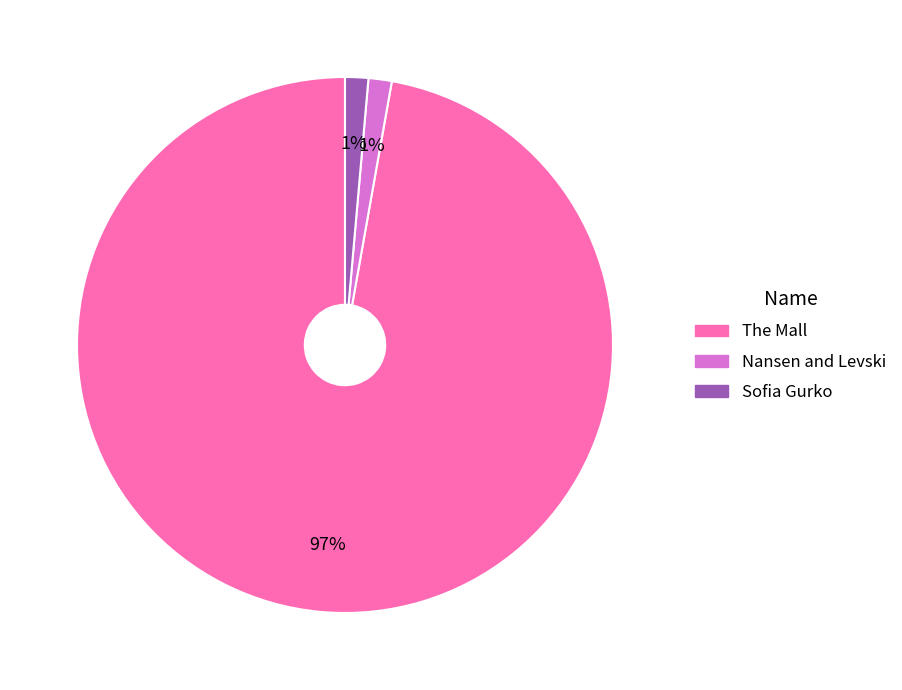

Is the sum of Nansen and Levski and Sofia Gurko greater than half?

No